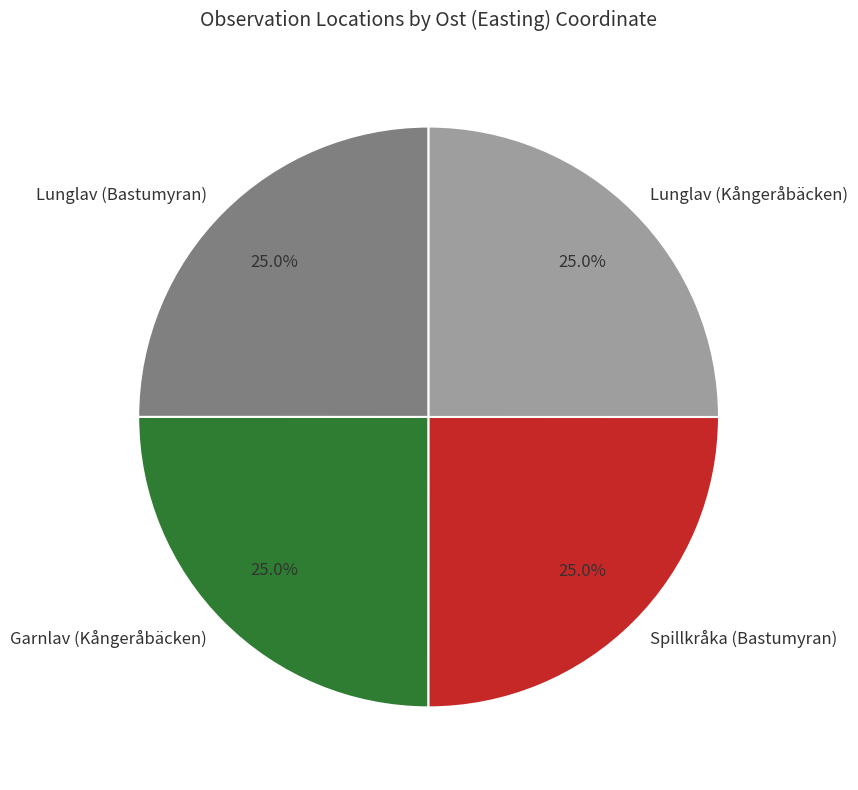

How many slices are in this pie chart?

4